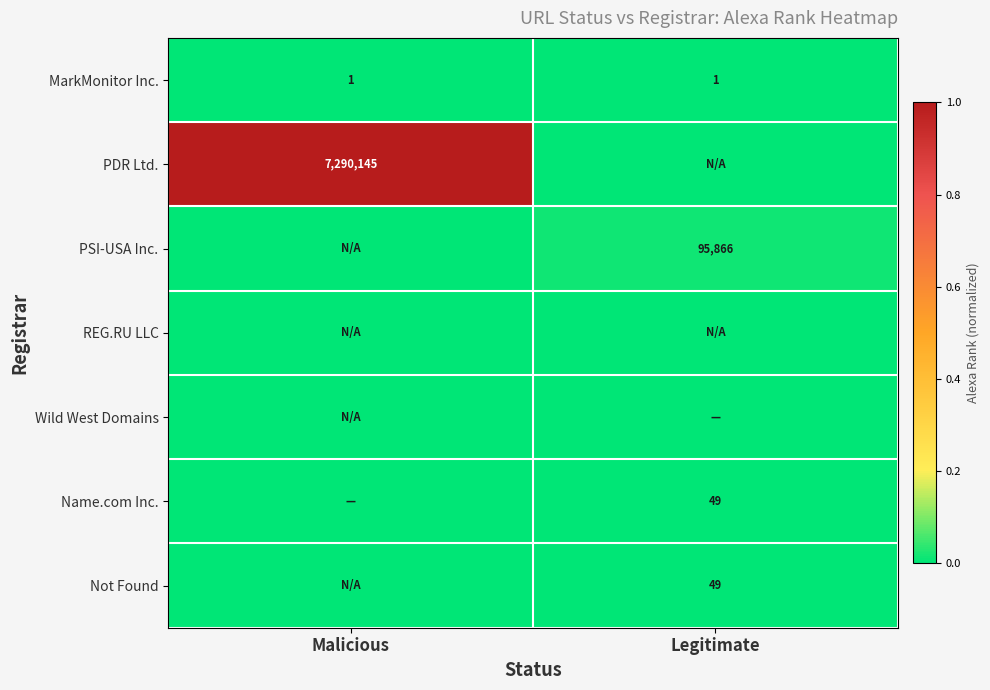

The PDR Ltd. series shows 10780085 at Malicious. True or false?

False